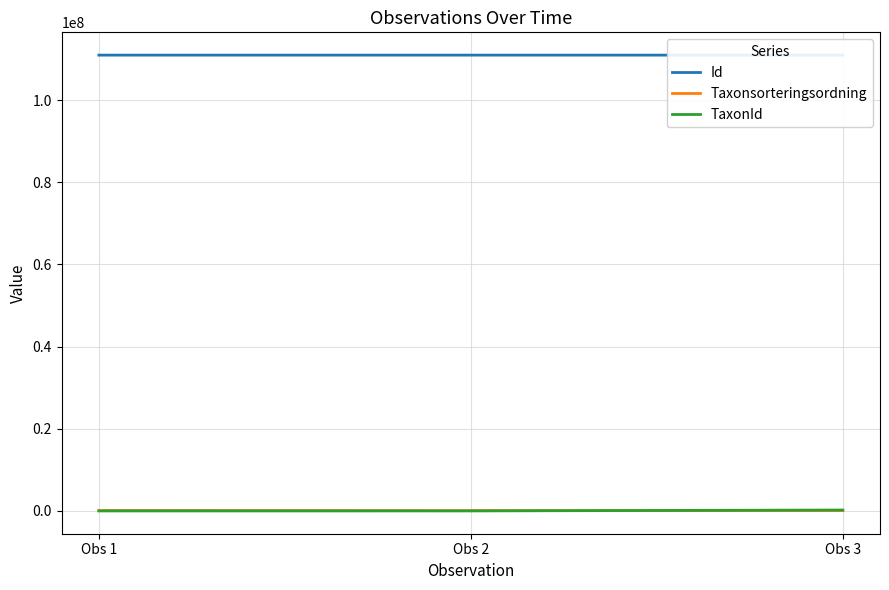

At which category is the sum across all series the highest?

Obs 3